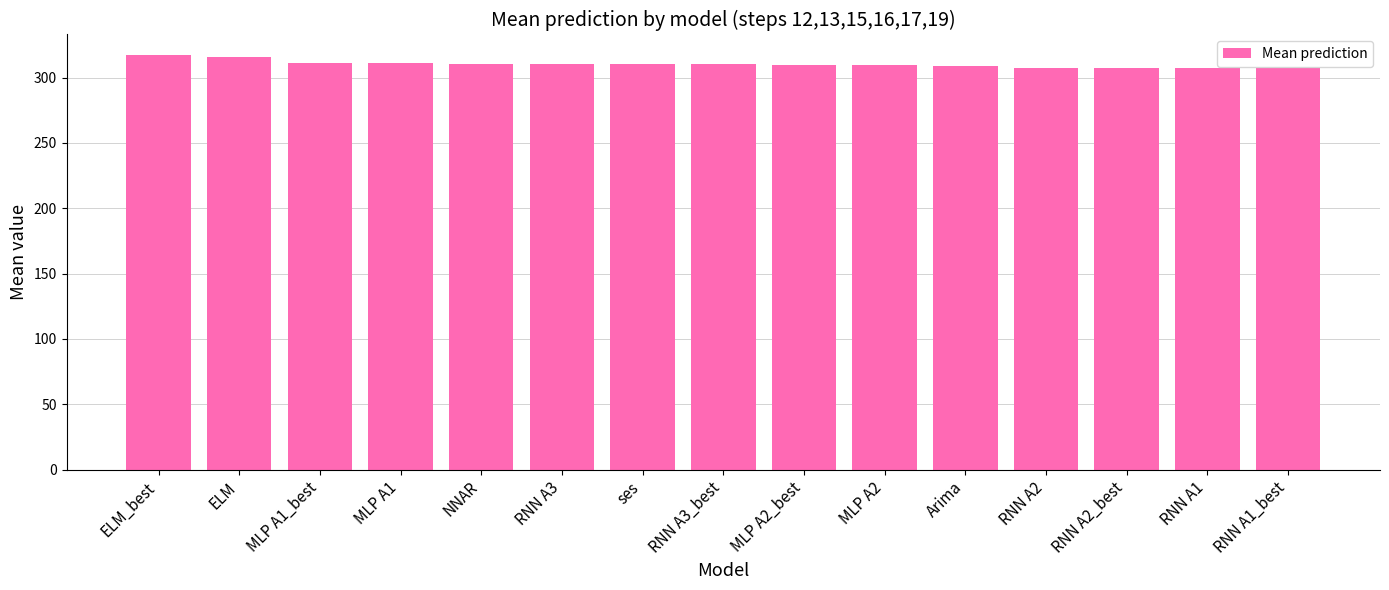

What value does the data have at RNN A3_best?

310.0